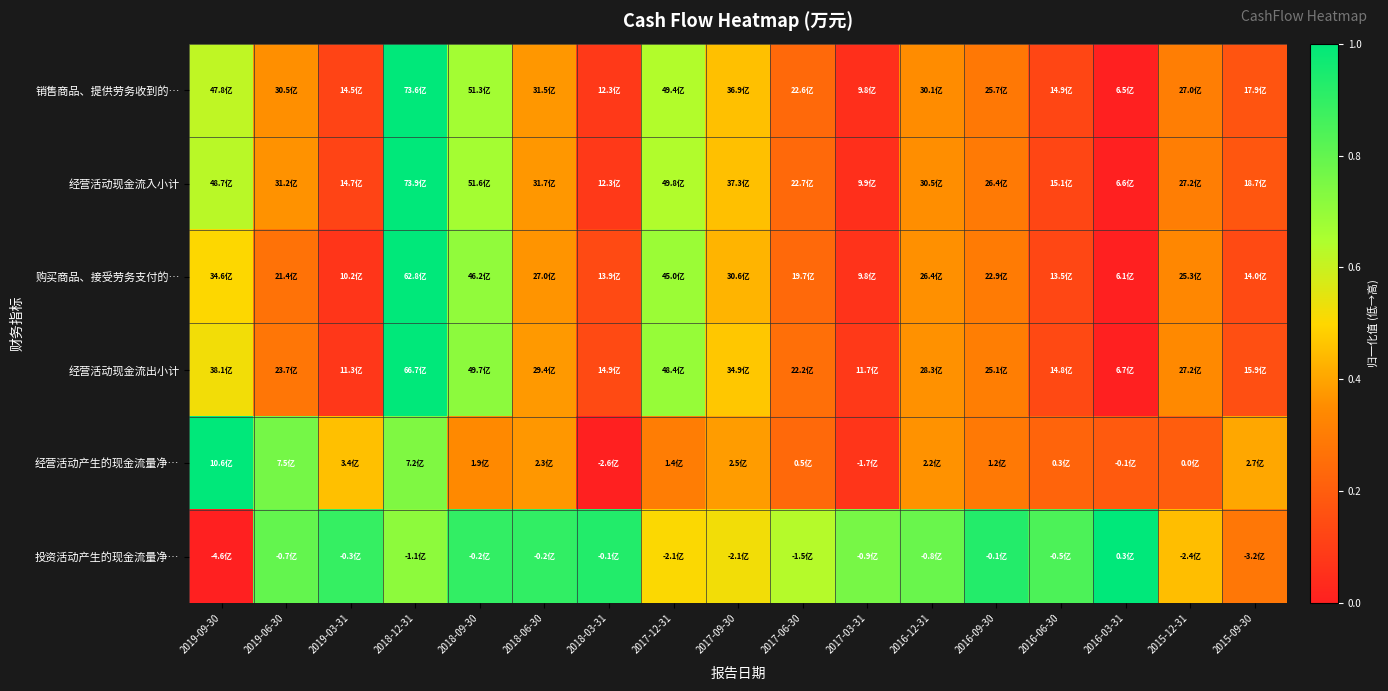

Reading left to right, transcribe all the data shown in this chart.

销售商品、提供劳务收到的…: 2019-09-30=0.6	2019-06-30=0.4	2019-03-31=0.1	2018-12-31=1.0	2018-09-30=0.7	2018-06-30=0.4	2018-03-31=0.1	2017-12-31=0.6	2017-09-30=0.5	2017-06-30=0.2	2017-03-31=0.0	2016-12-31=0.4	2016-09-30=0.3	2016-06-30=0.1	2016-03-31=0.0	2015-12-31=0.3	2015-09-30=0.2
经营活动现金流入小计: 2019-09-30=0.6	2019-06-30=0.4	2019-03-31=0.1	2018-12-31=1.0	2018-09-30=0.7	2018-06-30=0.4	2018-03-31=0.1	2017-12-31=0.6	2017-09-30=0.5	2017-06-30=0.2	2017-03-31=0.0	2016-12-31=0.4	2016-09-30=0.3	2016-06-30=0.1	2016-03-31=0.0	2015-12-31=0.3	2015-09-30=0.2
购买商品、接受劳务支付的…: 2019-09-30=0.5	2019-06-30=0.3	2019-03-31=0.1	2018-12-31=1.0	2018-09-30=0.7	2018-06-30=0.4	2018-03-31=0.1	2017-12-31=0.7	2017-09-30=0.4	2017-06-30=0.2	2017-03-31=0.1	2016-12-31=0.4	2016-09-30=0.3	2016-06-30=0.1	2016-03-31=0.0	2015-12-31=0.3	2015-09-30=0.1
经营活动现金流出小计: 2019-09-30=0.5	2019-06-30=0.3	2019-03-31=0.1	2018-12-31=1.0	2018-09-30=0.7	2018-06-30=0.4	2018-03-31=0.1	2017-12-31=0.7	2017-09-30=0.5	2017-06-30=0.3	2017-03-31=0.1	2016-12-31=0.4	2016-09-30=0.3	2016-06-30=0.1	2016-03-31=0.0	2015-12-31=0.3	2015-09-30=0.2
经营活动产生的现金流量净…: 2019-09-30=1.0	2019-06-30=0.8	2019-03-31=0.5	2018-12-31=0.7	2018-09-30=0.3	2018-06-30=0.4	2018-03-31=0.0	2017-12-31=0.3	2017-09-30=0.4	2017-06-30=0.2	2017-03-31=0.1	2016-12-31=0.4	2016-09-30=0.3	2016-06-30=0.2	2016-03-31=0.2	2015-12-31=0.2	2015-09-30=0.4
投资活动产生的现金流量净…: 2019-09-30=0.0	2019-06-30=0.8	2019-03-31=0.9	2018-12-31=0.7	2018-09-30=0.9	2018-06-30=0.9	2018-03-31=0.9	2017-12-31=0.5	2017-09-30=0.5	2017-06-30=0.6	2017-03-31=0.8	2016-12-31=0.8	2016-09-30=0.9	2016-06-30=0.8	2016-03-31=1.0	2015-12-31=0.5	2015-09-30=0.3